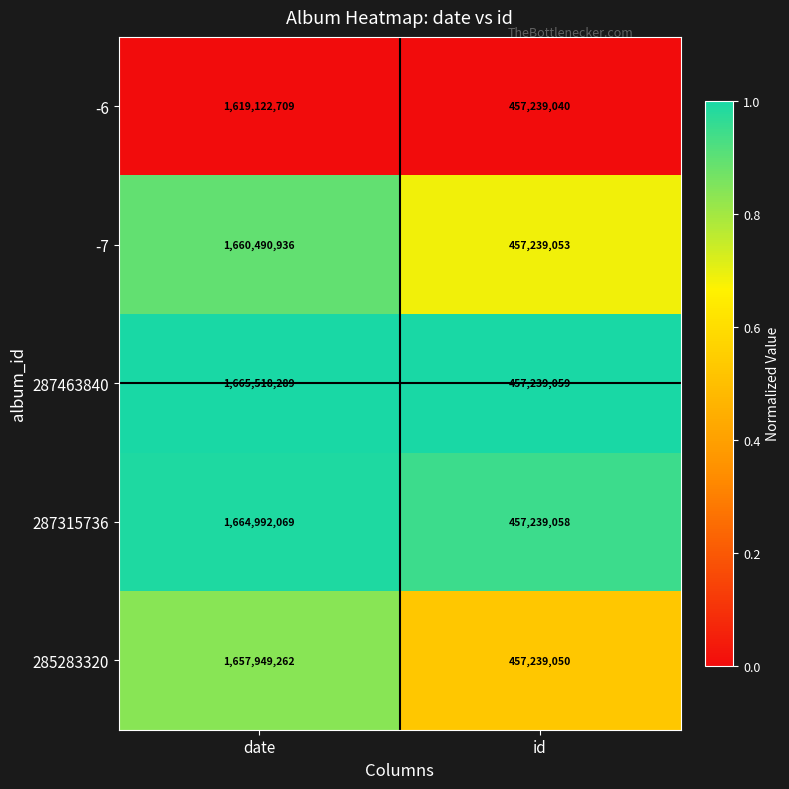

At which label is -7 closest to 1058864994?

id